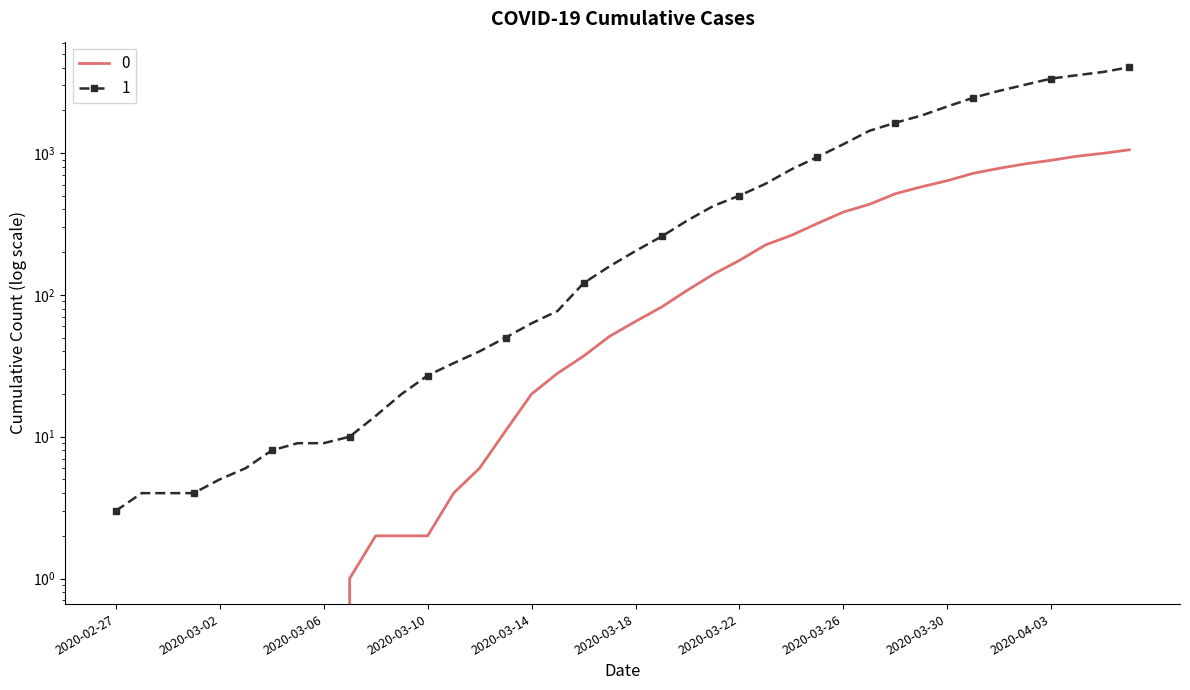

What is the difference between the second highest and second lowest values in the 0 series?

996